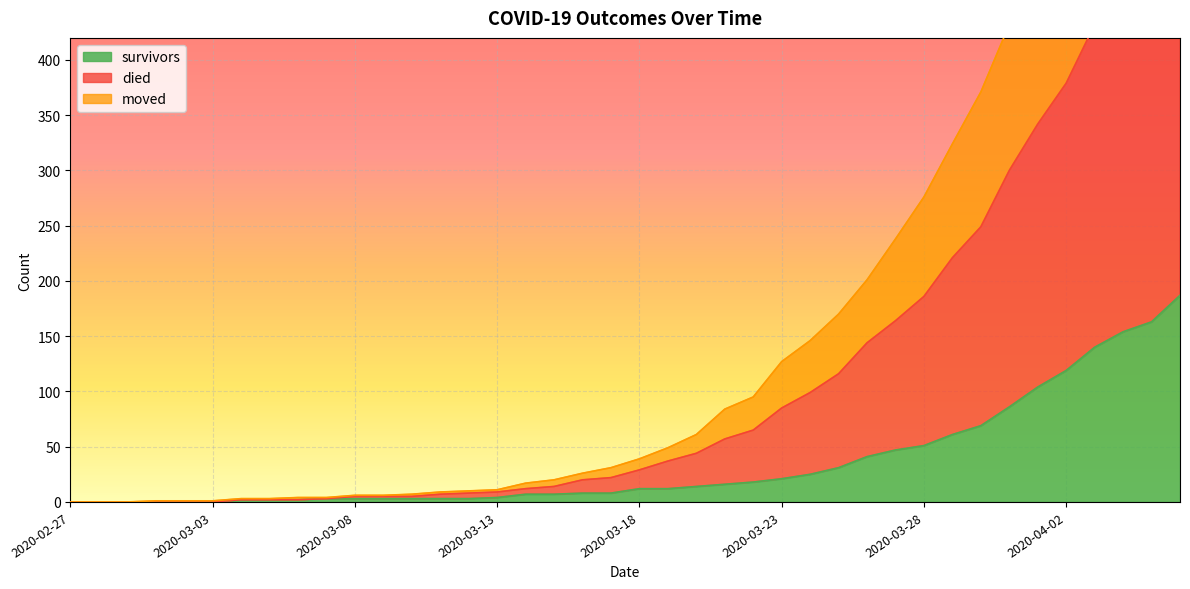

Between 2020-03-11 and 2020-03-25, which series saw the biggest shift?

died